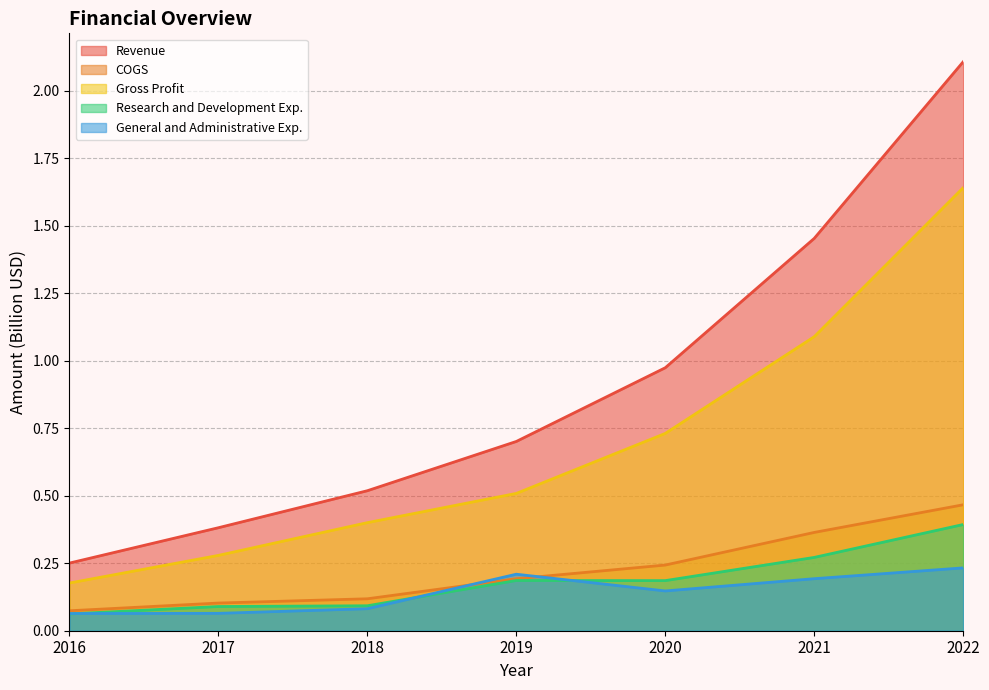

How many categories are shown in the chart?

7